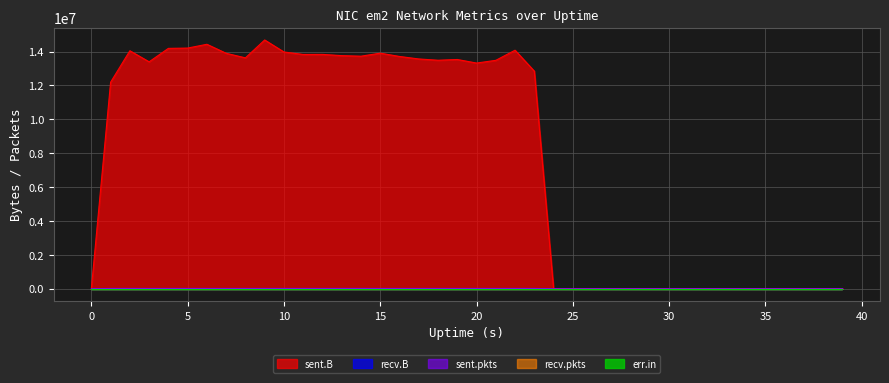

True or false: err.in and recv.pkts intersect in this chart.

False